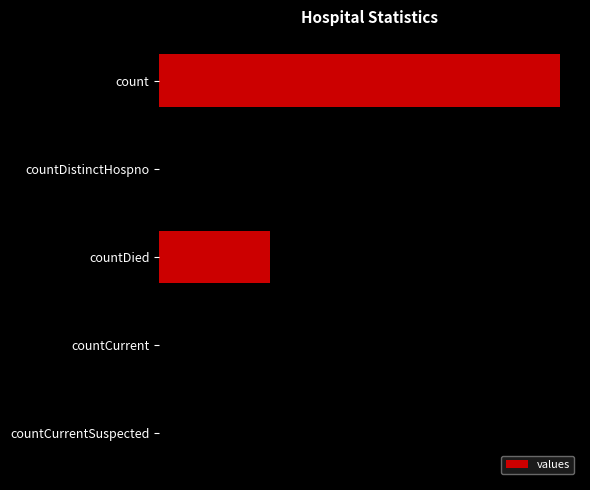

Are the bars horizontal?

Yes